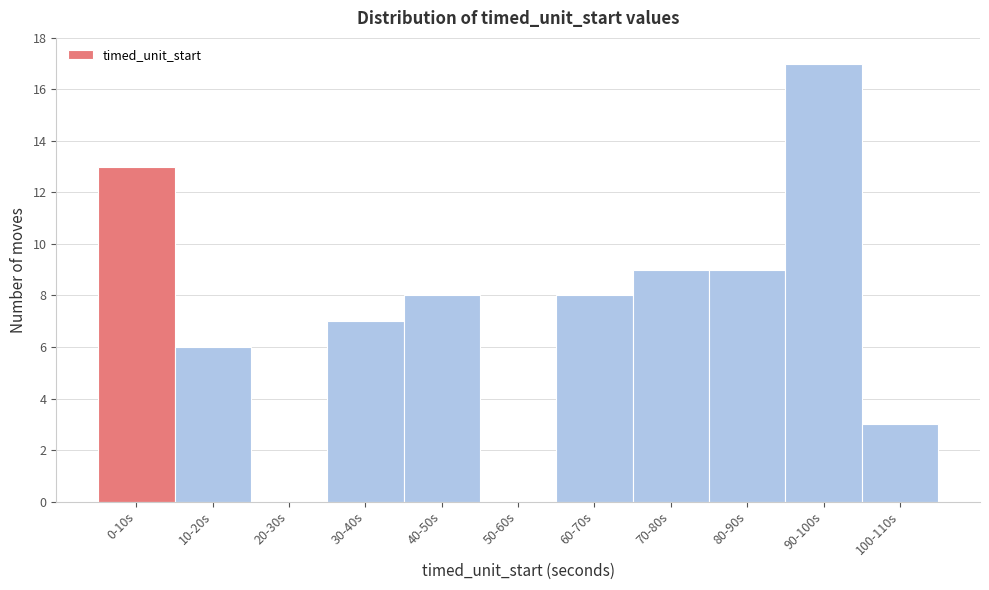

Reading left to right, list all the values displayed in this chart.

0-10s=13	10-20s=6	20-30s=0	30-40s=7	40-50s=8	50-60s=0	60-70s=8	70-80s=9	80-90s=9	90-100s=17	100-110s=3